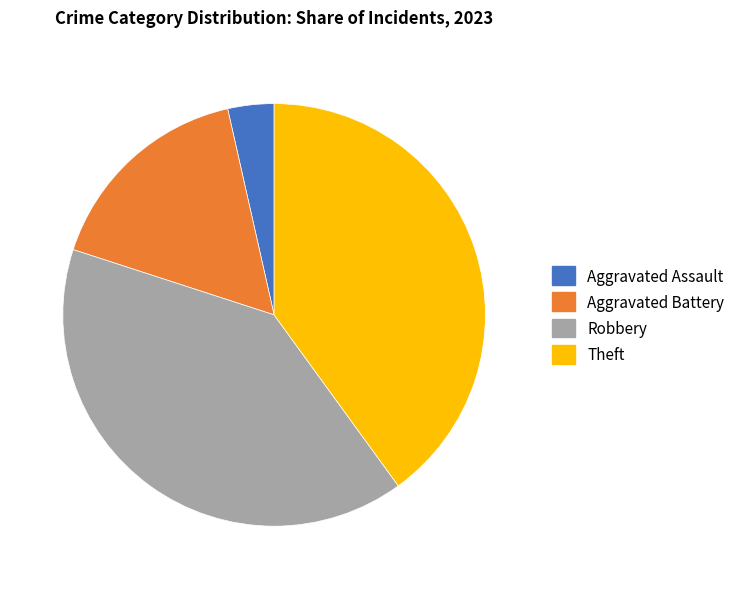

What is the smallest slice in the pie chart?

Aggravated Assault